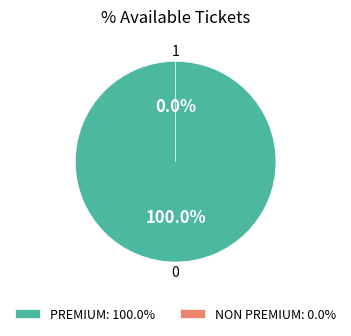

What is the majority slice?

PREMIUM